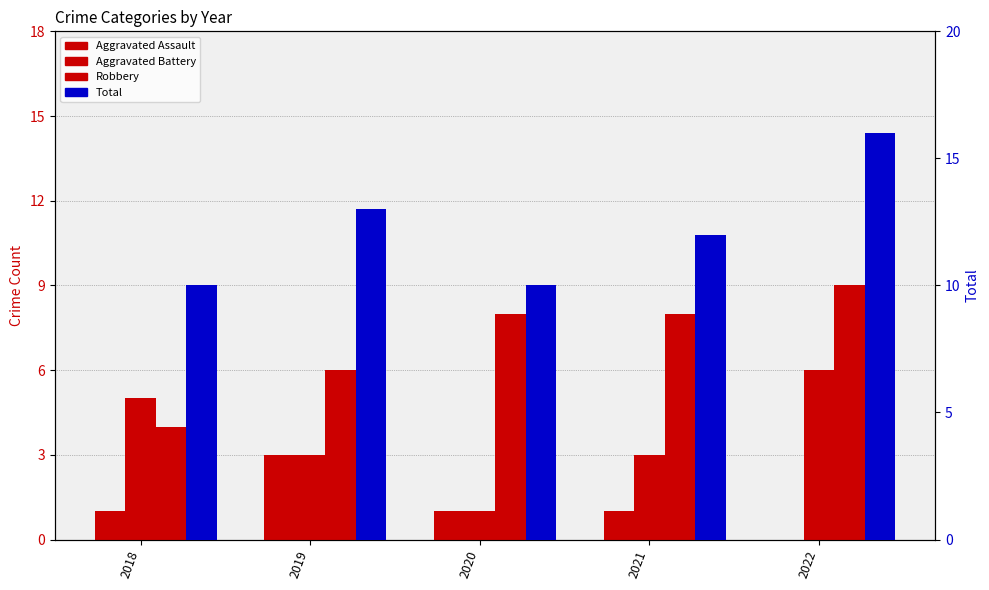

Which series has the widest spread of values?

Total